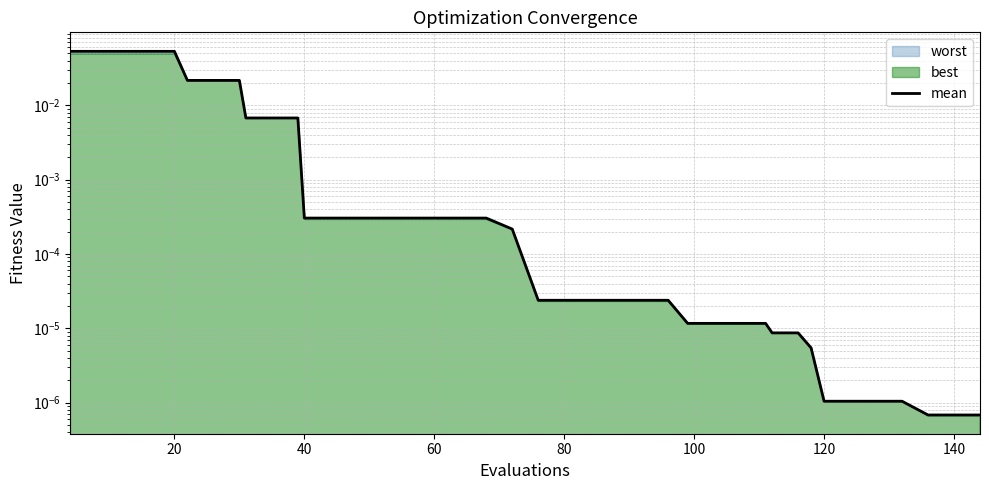

True or false: the data has more than 2 interior local peaks.

False